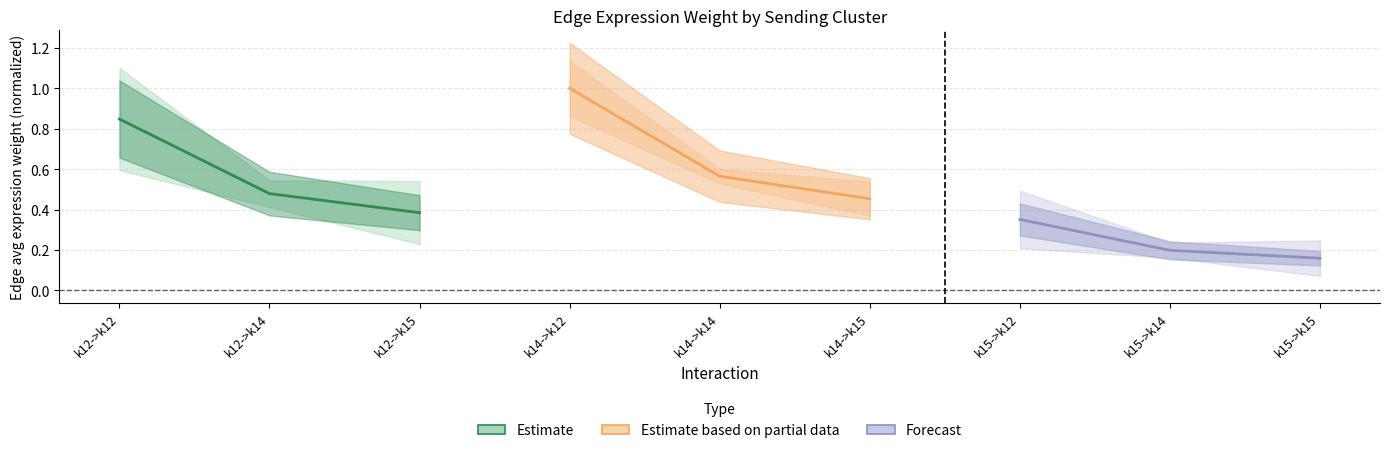

Does the chart have visible grid lines?

Yes